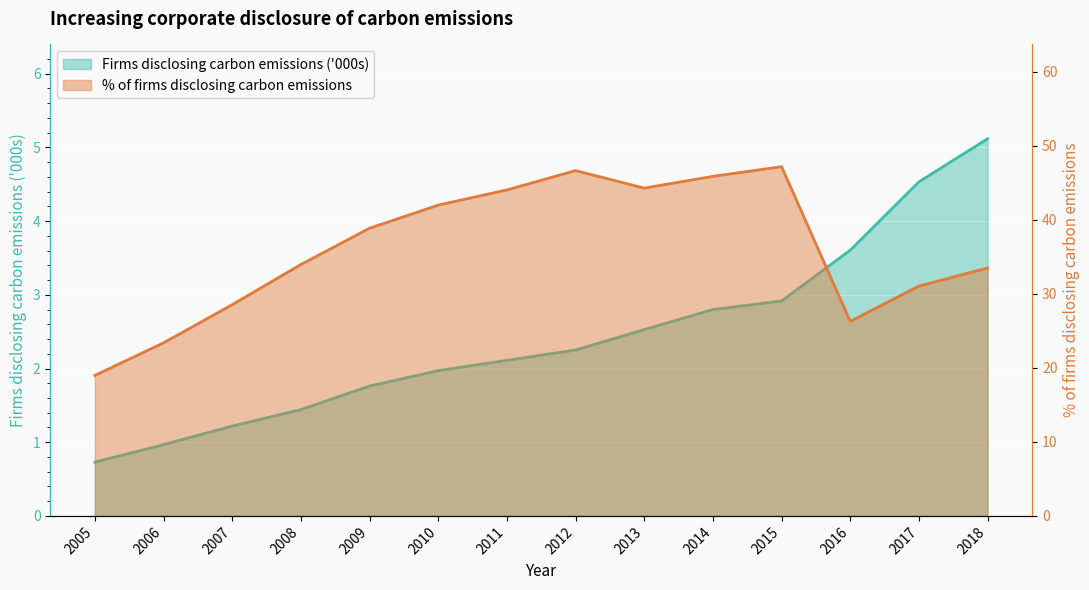

Which series has the widest spread of values?

% of firms disclosing carbon emissions